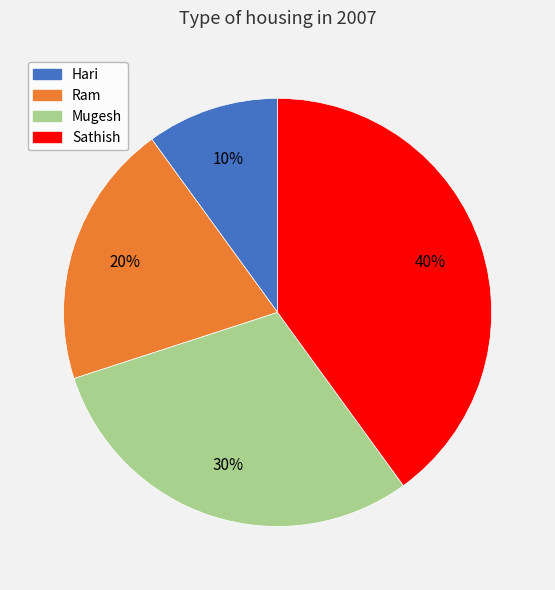

Count the number of slices in the pie.

4